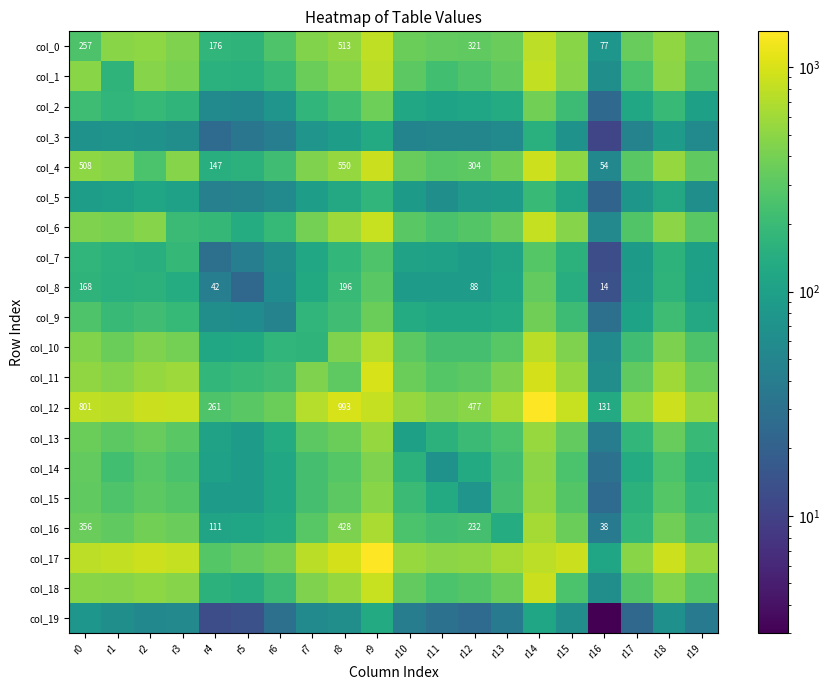

List the series in order of their peak value, lowest first.

col_19, col_3, col_5, col_7, col_8, col_9, col_2, col_14, col_15, col_13, col_16, col_10, col_0, col_1, col_6, col_18, col_4, col_11, col_12, col_17